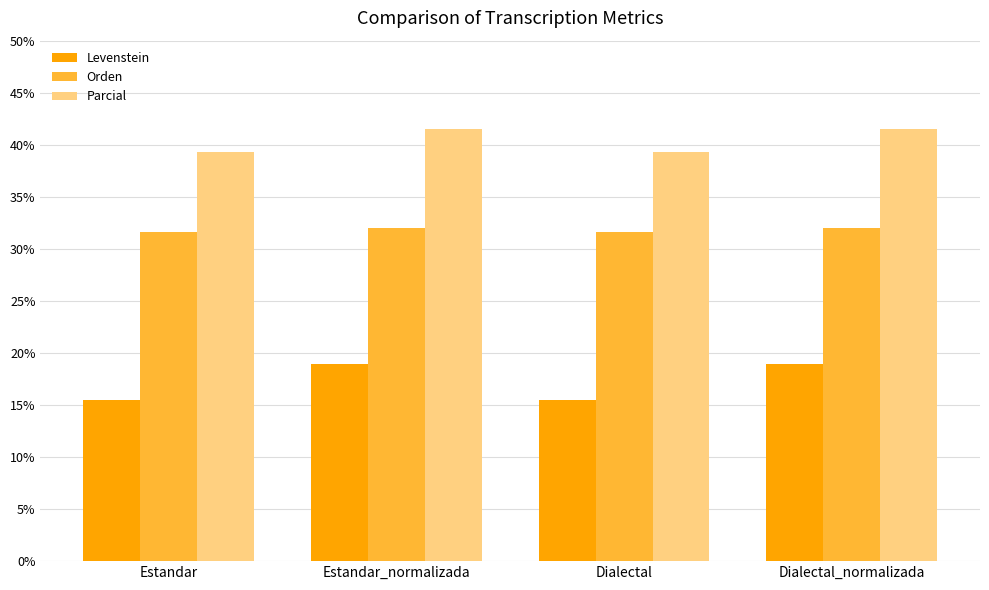

What is the smallest value displayed?

15.5